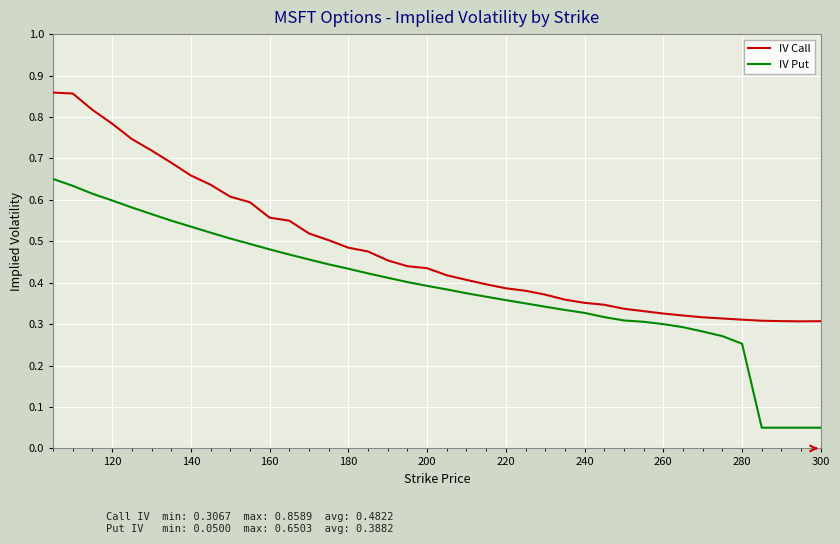

List the series in order of their peak value, lowest first.

IV Put, IV Call